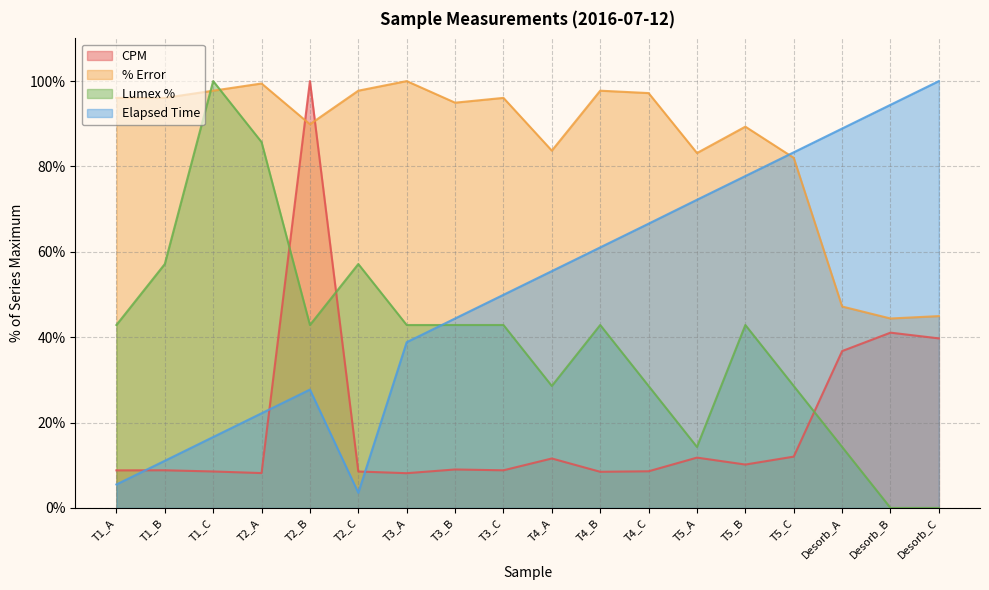

Which series ends up on top after the final intersection of Elapsed Time and CPM?

Elapsed Time